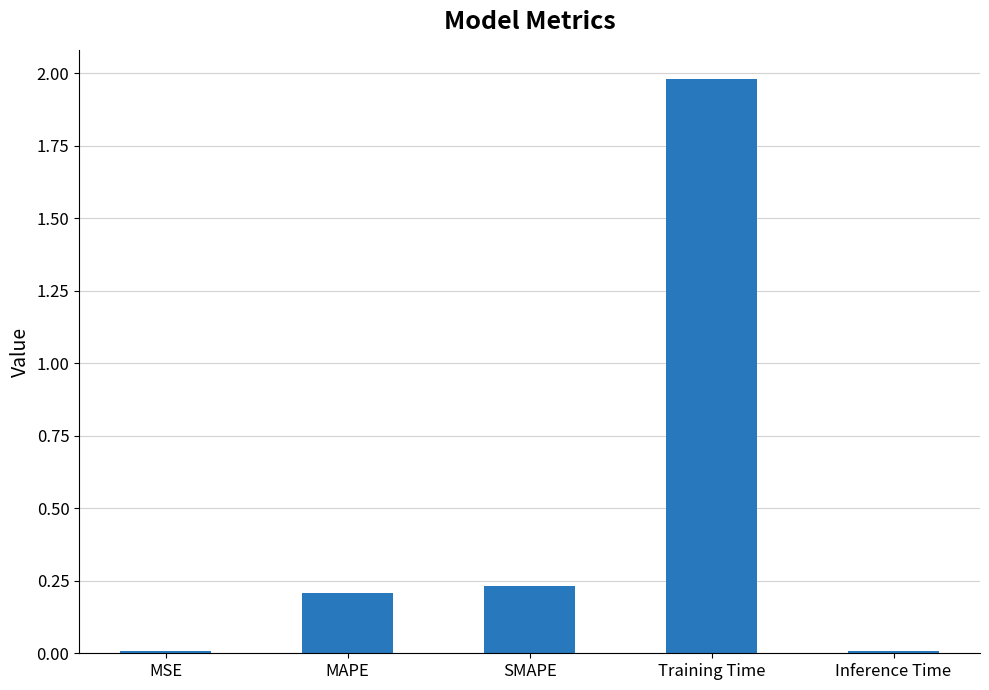

What is the change in value from SMAPE to Training Time?

+1.8